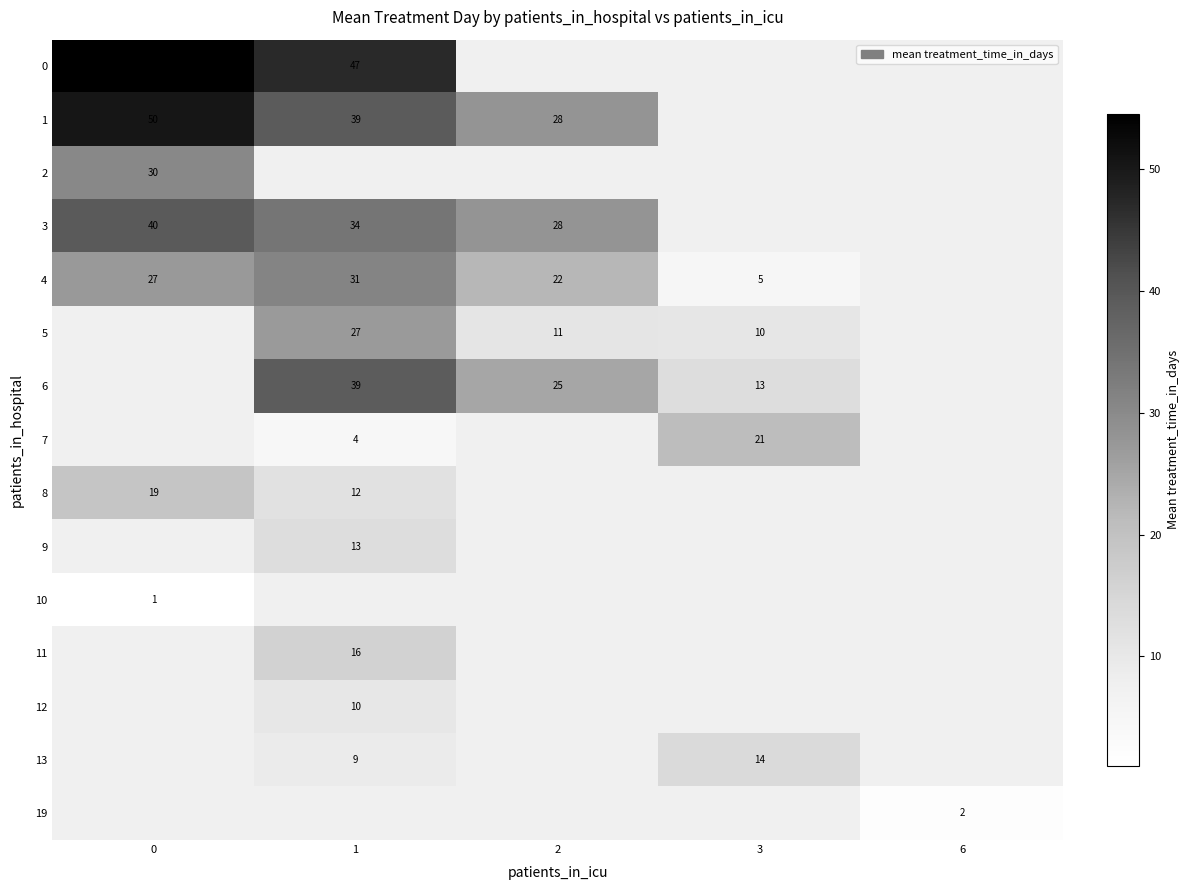

At 6, list the series in order from largest to smallest.

0, 1, 2, 3, 4, 5, 6, 7, 8, 9, 10, 11, 12, 13, 19